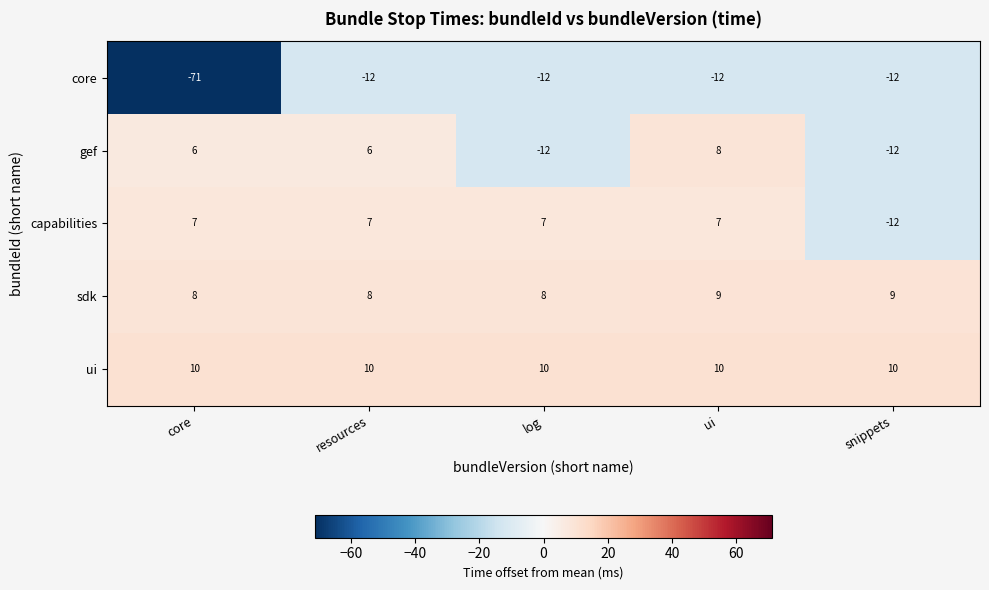

How many series are shown in this chart?

5